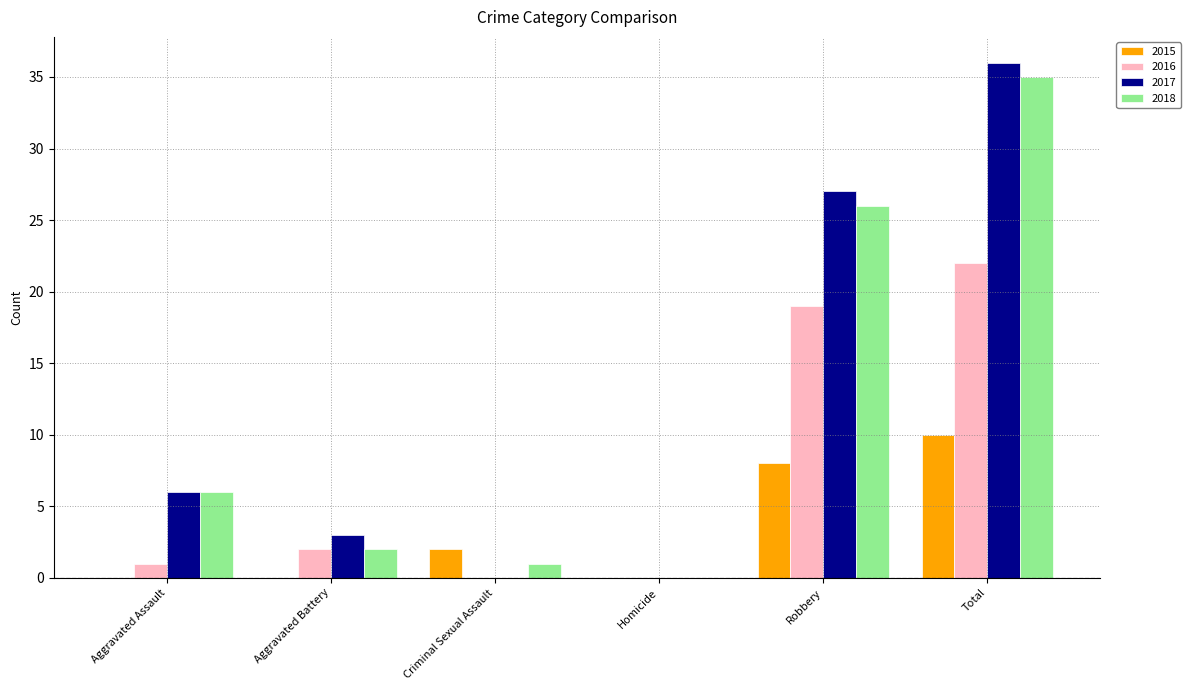

How many data points does each series have?

6